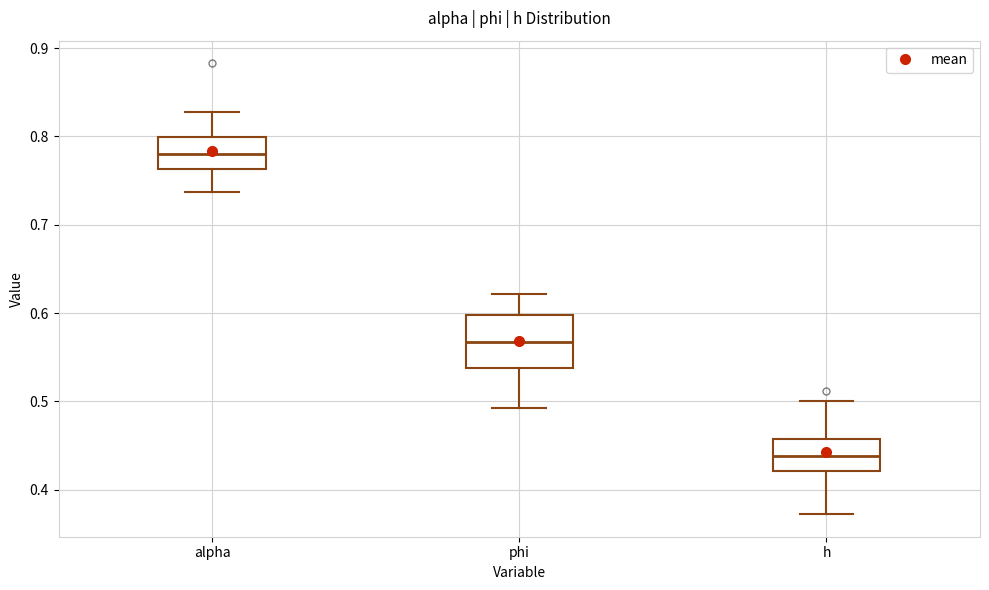

Reading left to right, transcribe this box plot: for each box, give where its median line is, the range the box spans, and where its two whiskers end, as read against the y-axis. The values are not printed on the chart, so give them approximately, as read against the axis.

alpha: median 0.78, box 0.76 to 0.80, whiskers 0.74 to 0.83
phi: median 0.57, box 0.54 to 0.60, whiskers 0.49 to 0.62
h: median 0.44, box 0.42 to 0.46, whiskers 0.37 to 0.50